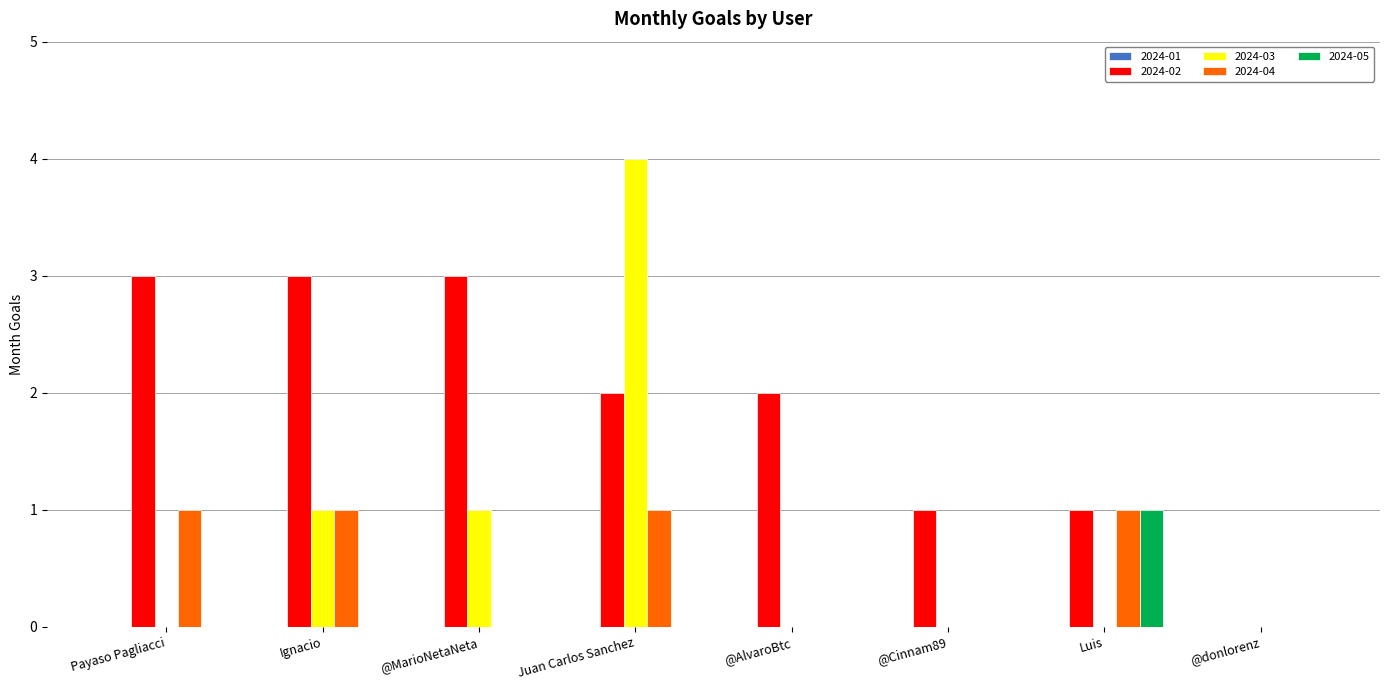

Is it true that 2024-04 equals 1 at Luis?

True